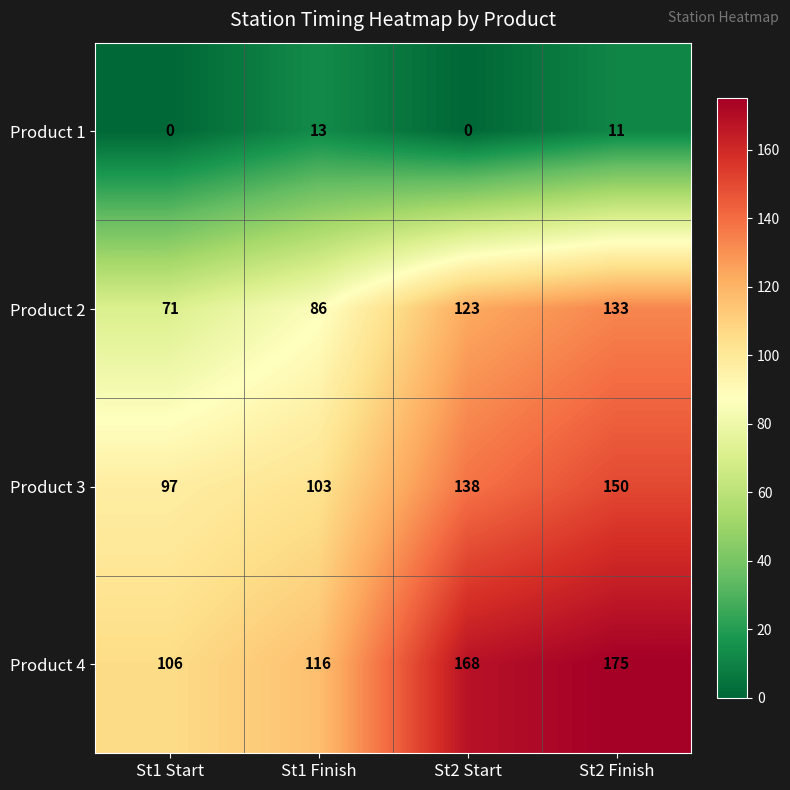

What is the difference between the maximum and second lowest values in the Product 2 series?

47